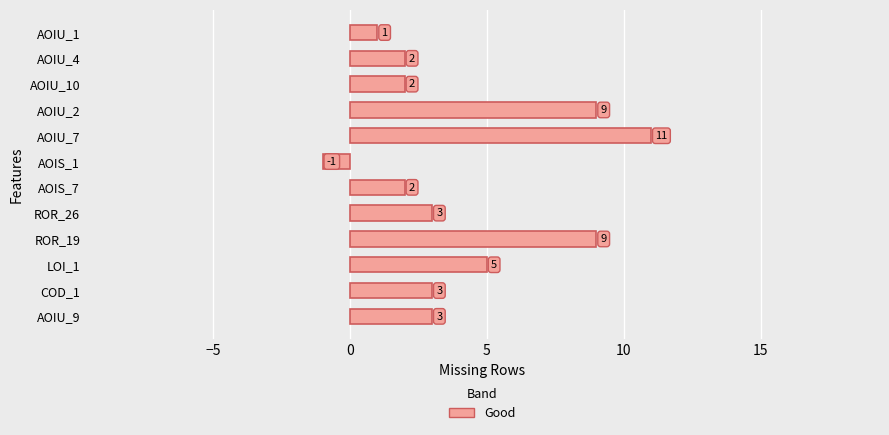

What is the minimum value shown in the chart?

-1